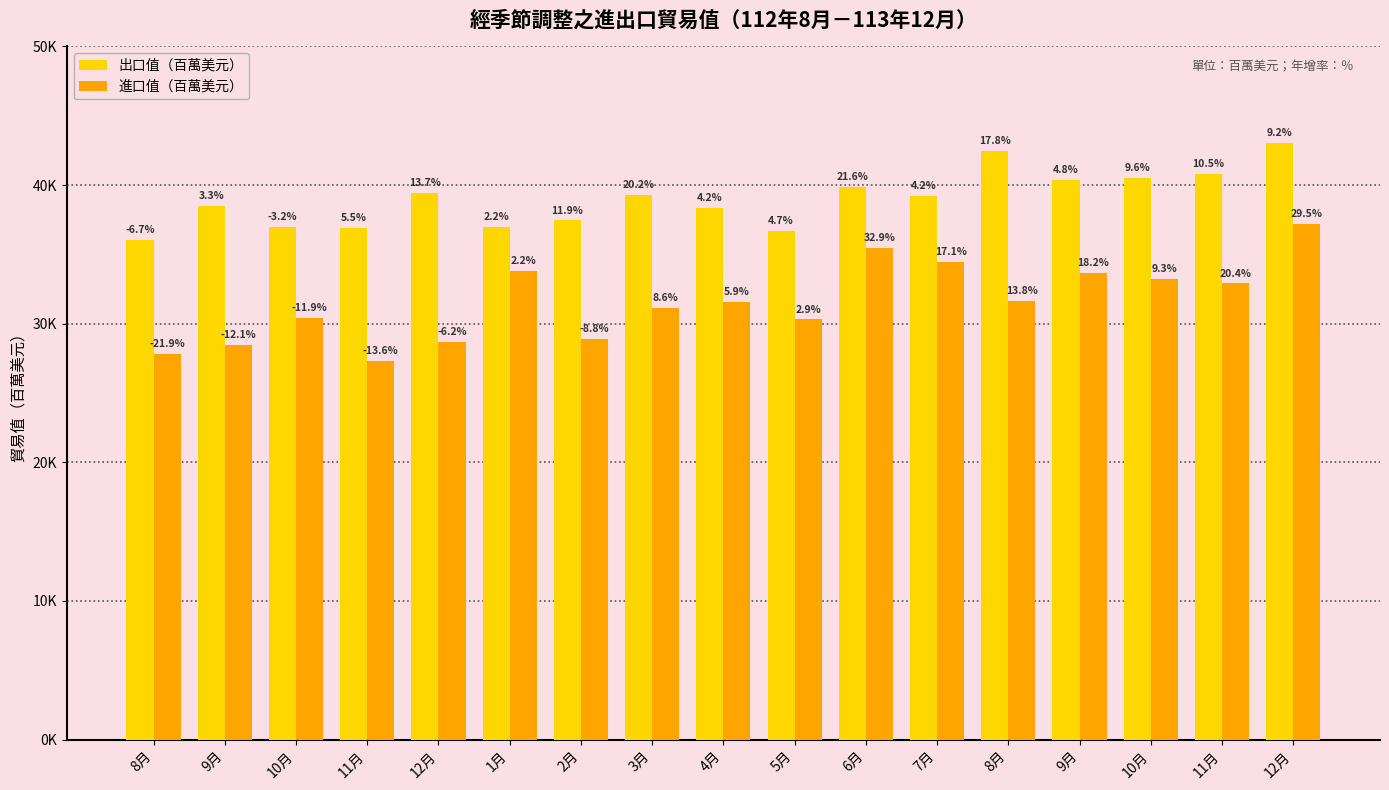

Does the chart contain stacked bars?

No